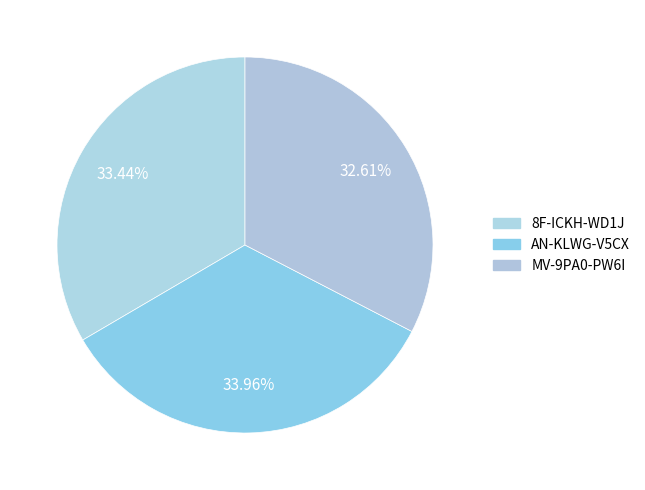

Which has a higher value, AN-KLWG-V5CX or MV-9PA0-PW6I?

AN-KLWG-V5CX